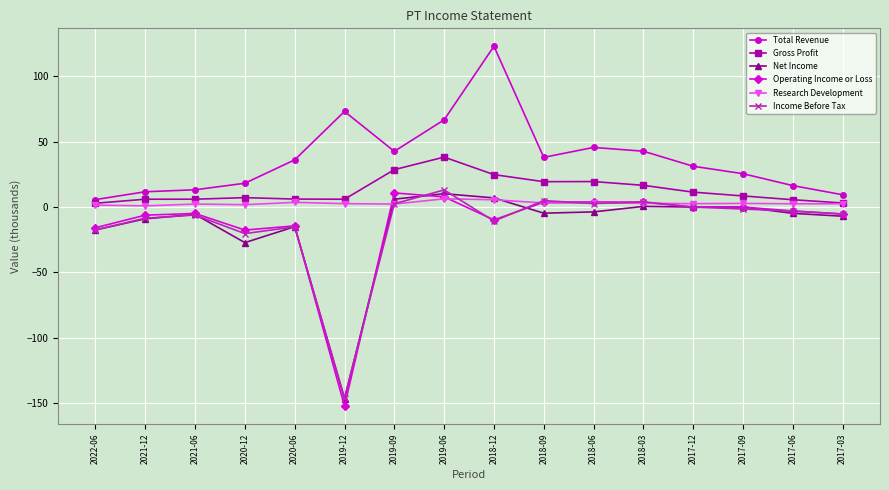

What is the approximate value of Income Before Tax at 2020-12?

-20.3